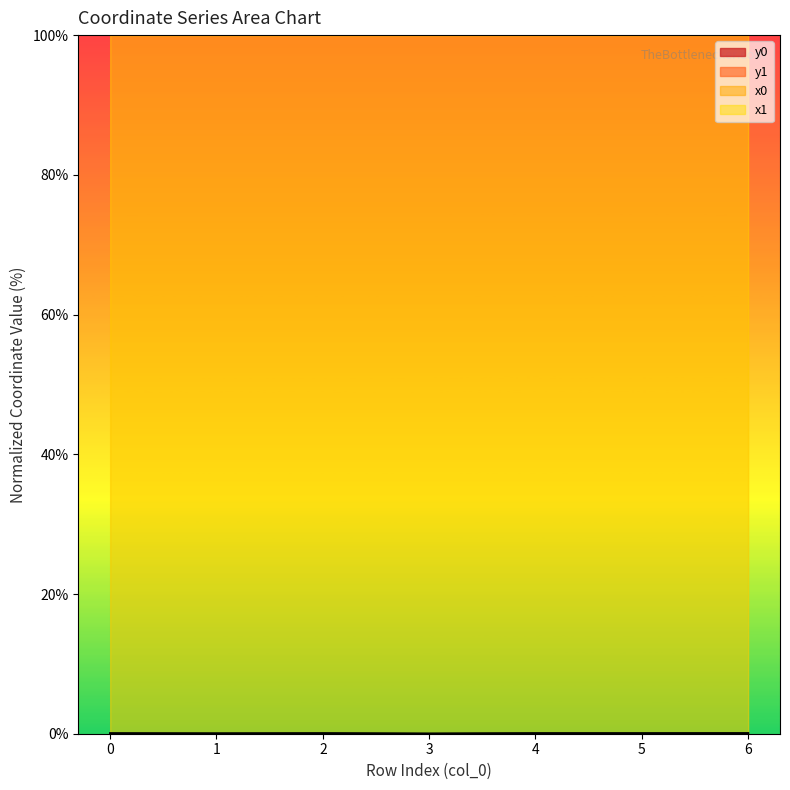

Which series has the largest total across all categories?

y0